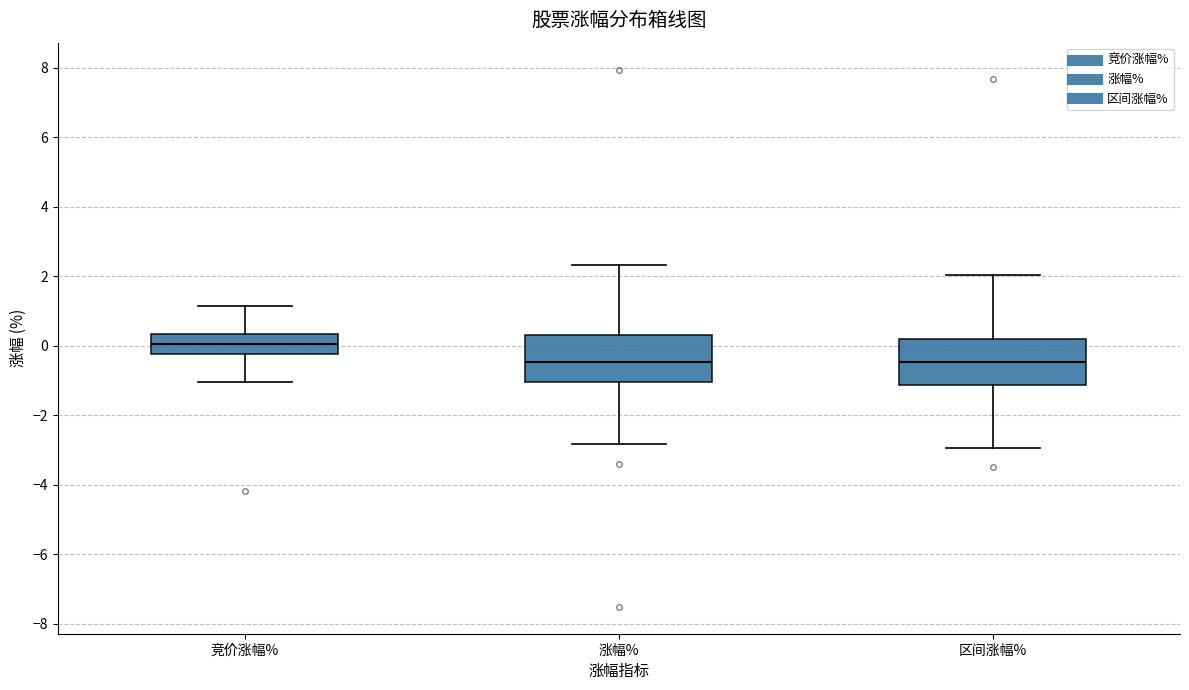

Where does the lower whisker of the box for 竞价涨幅% end on the y-axis? The values are not printed on the chart, so give them approximately, as read against the axis.

-1.0